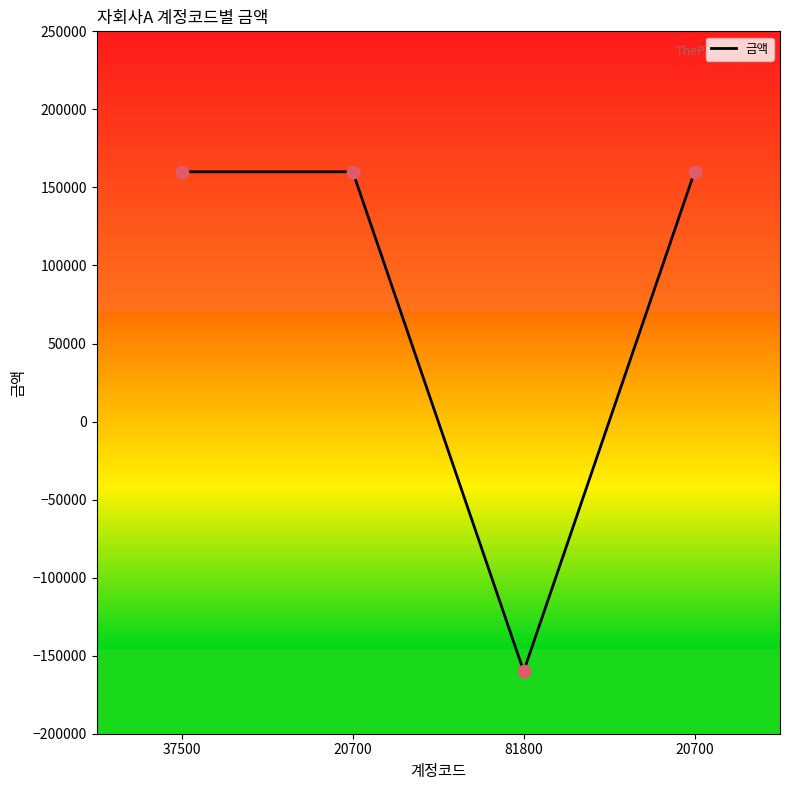

Which has a higher value, 20700 or 37500?

20700